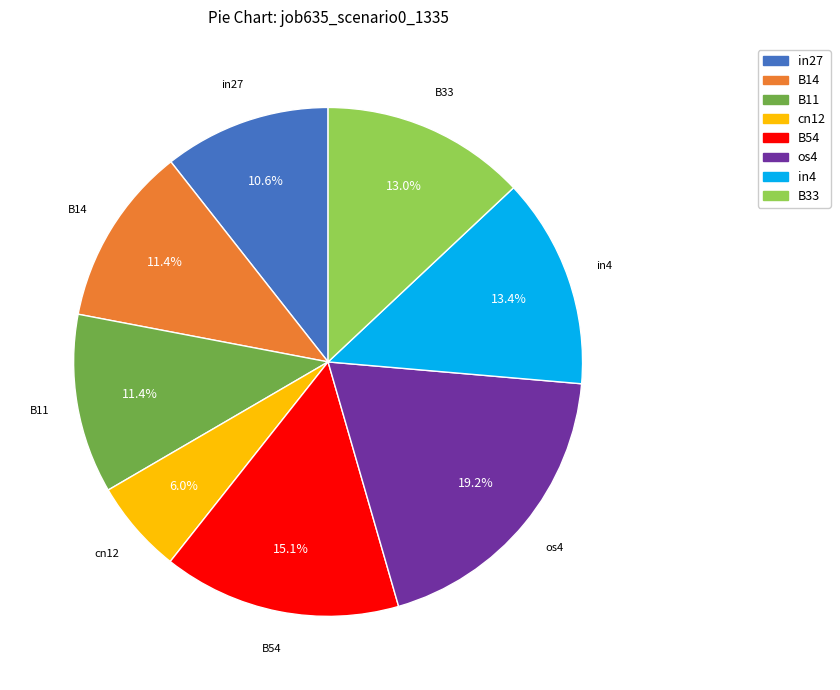

Combined, what portion of the pie is B33 and cn12?

19.0%